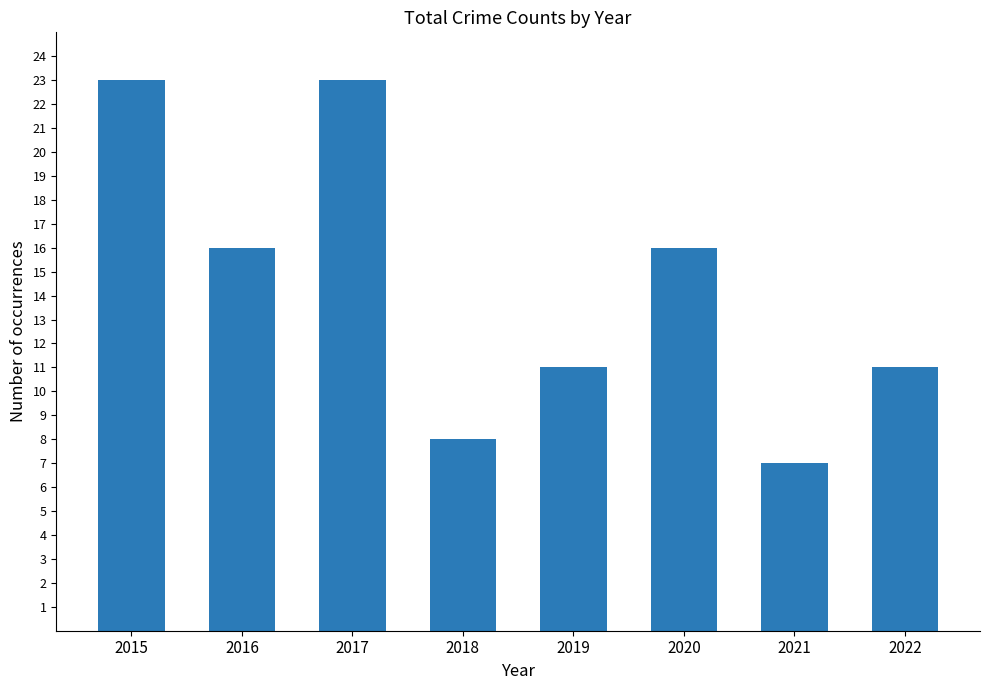

Is it true that the value at 2022 is 11?

True